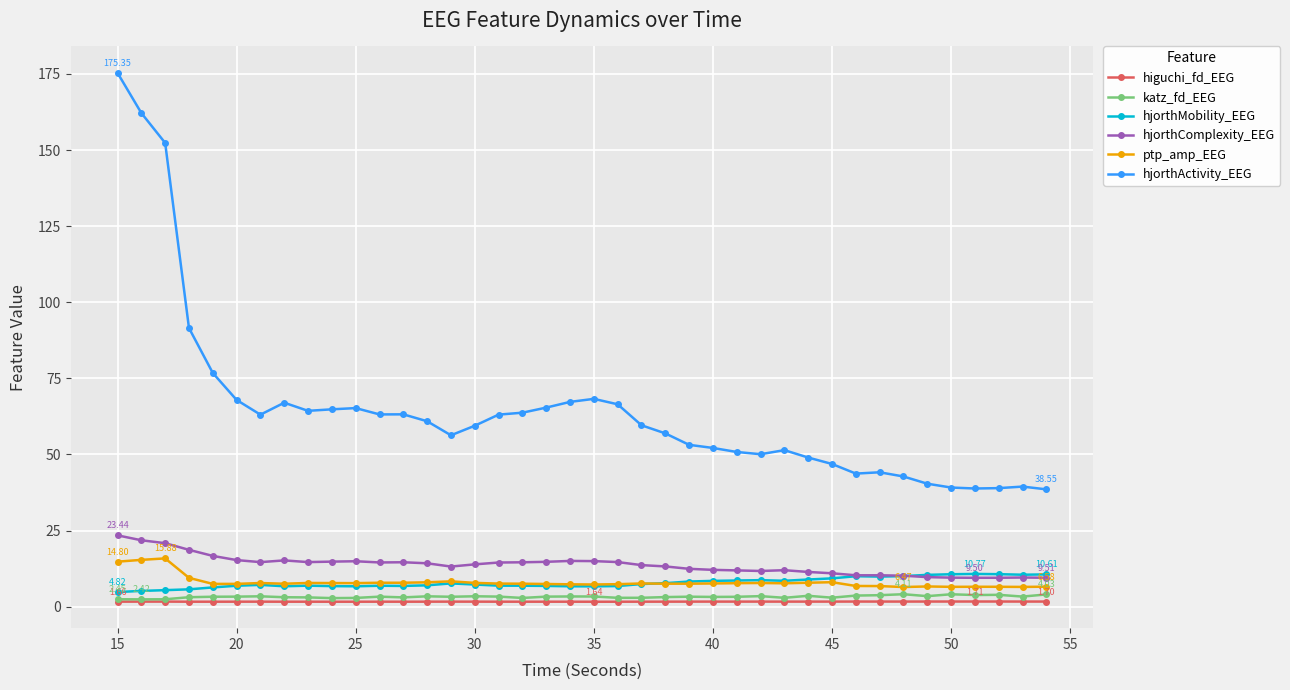

What is the highest value of the ptp_amp_EEG series?

15.9